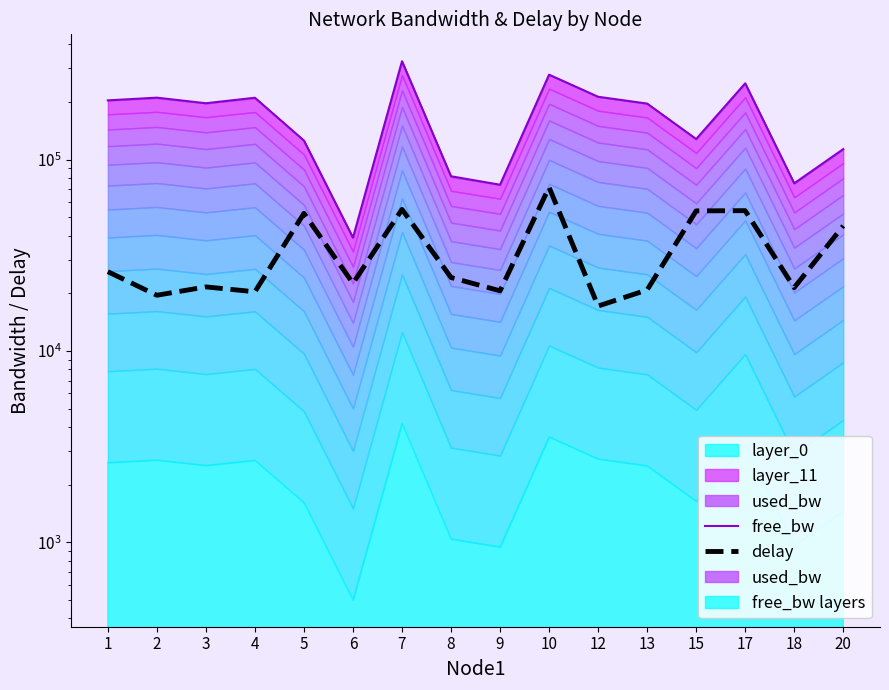

What is the greatest value displayed?

326424.4